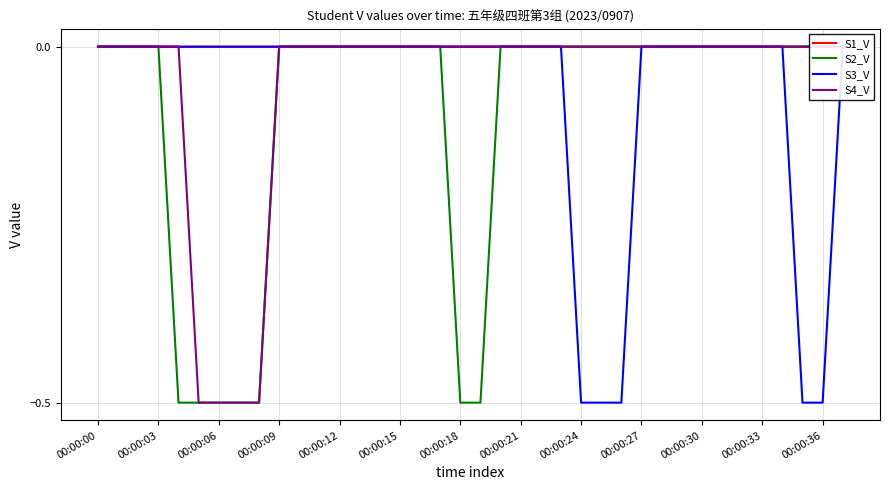

What is the total value across all series at 00:00:24?

-0.5